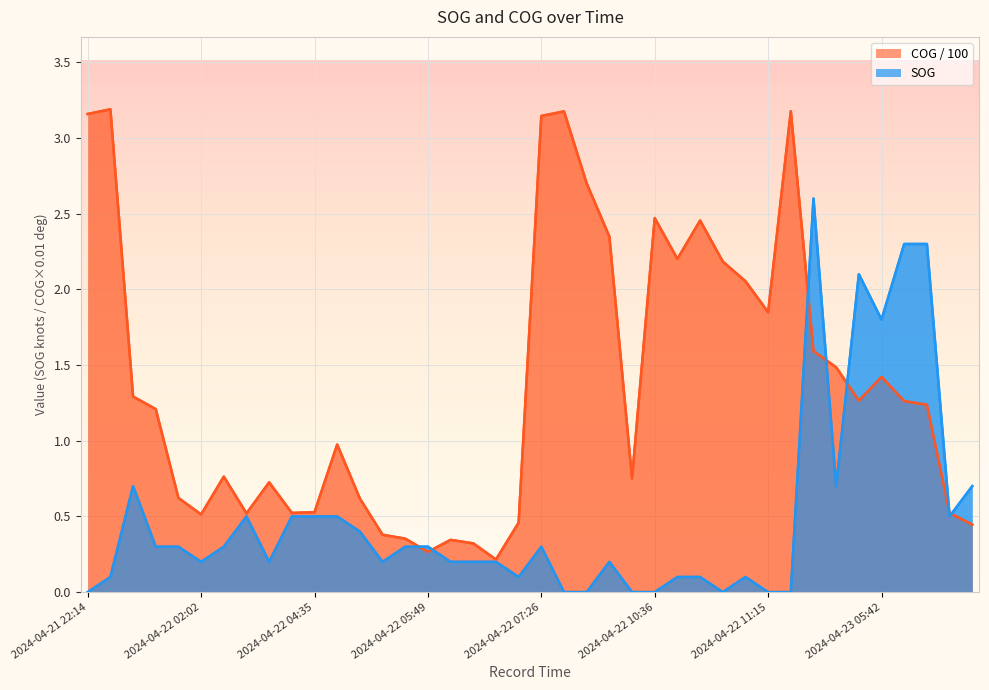

What is the highest value of the COG series?

3.2